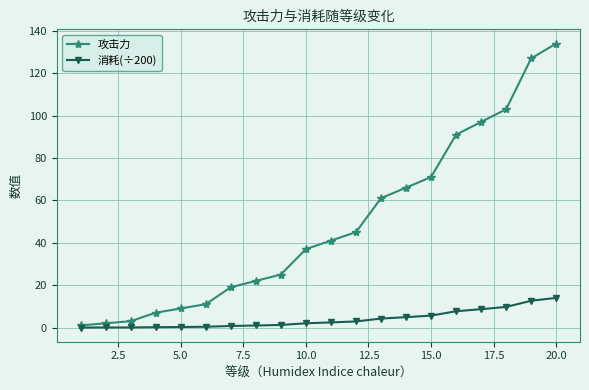

What is the average value of the 消耗(÷200) series?

3.9